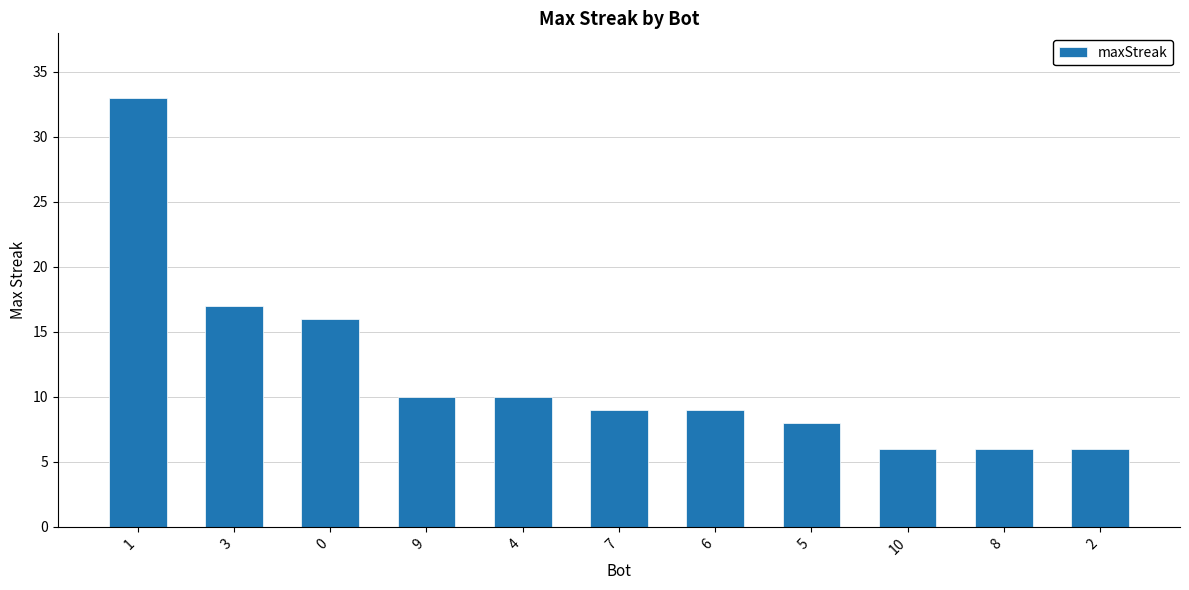

What is the minimum value shown in the chart?

6